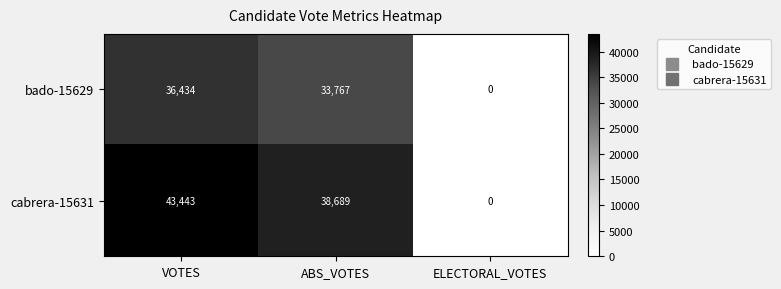

The bado-15629 series shows 36434 at VOTES. True or false?

True